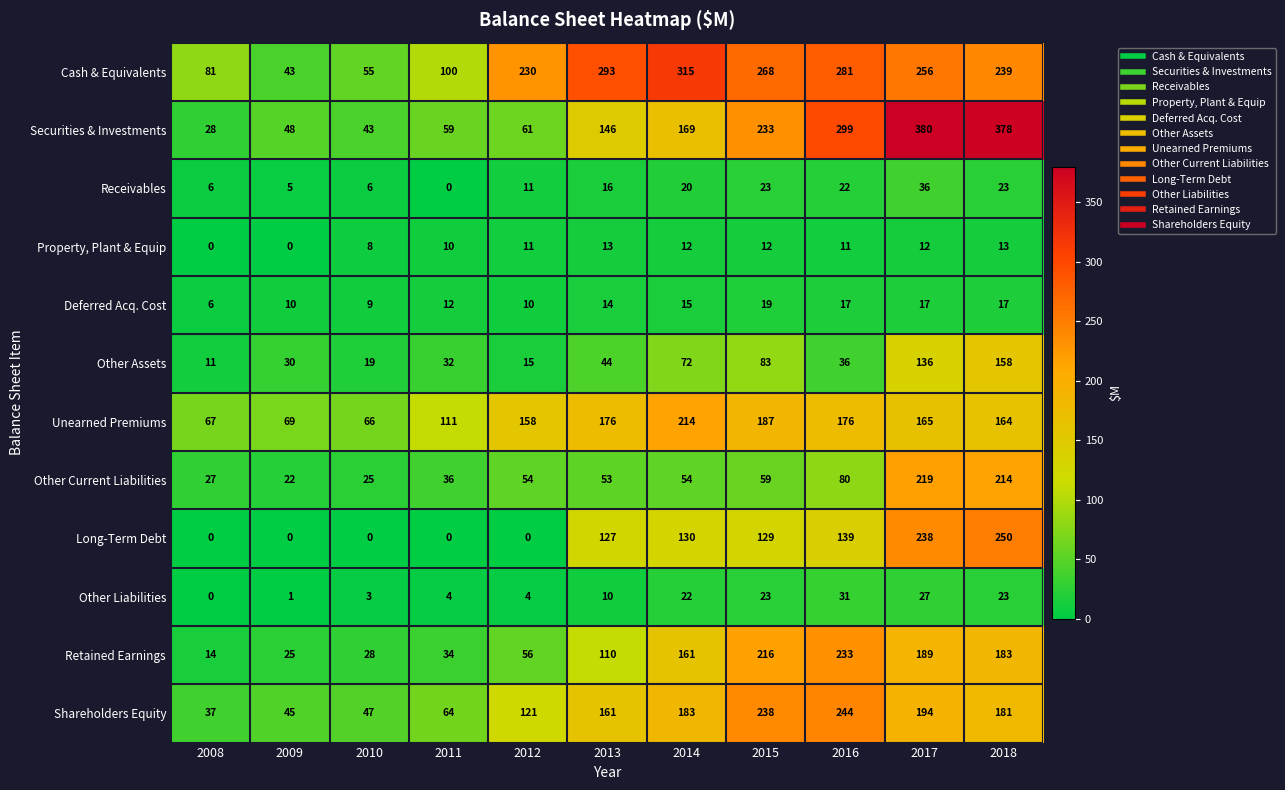

How many data points in Other Liabilities are less than 10?

5